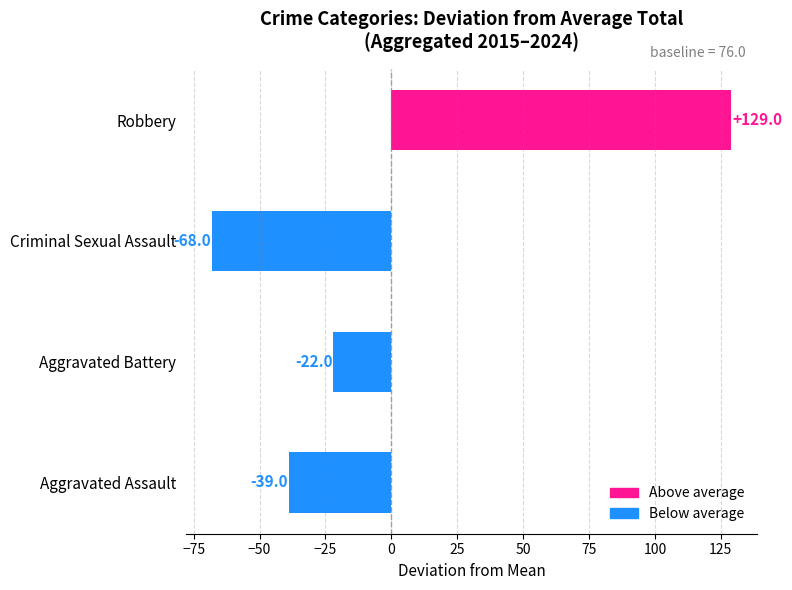

How many negative values are there?

3